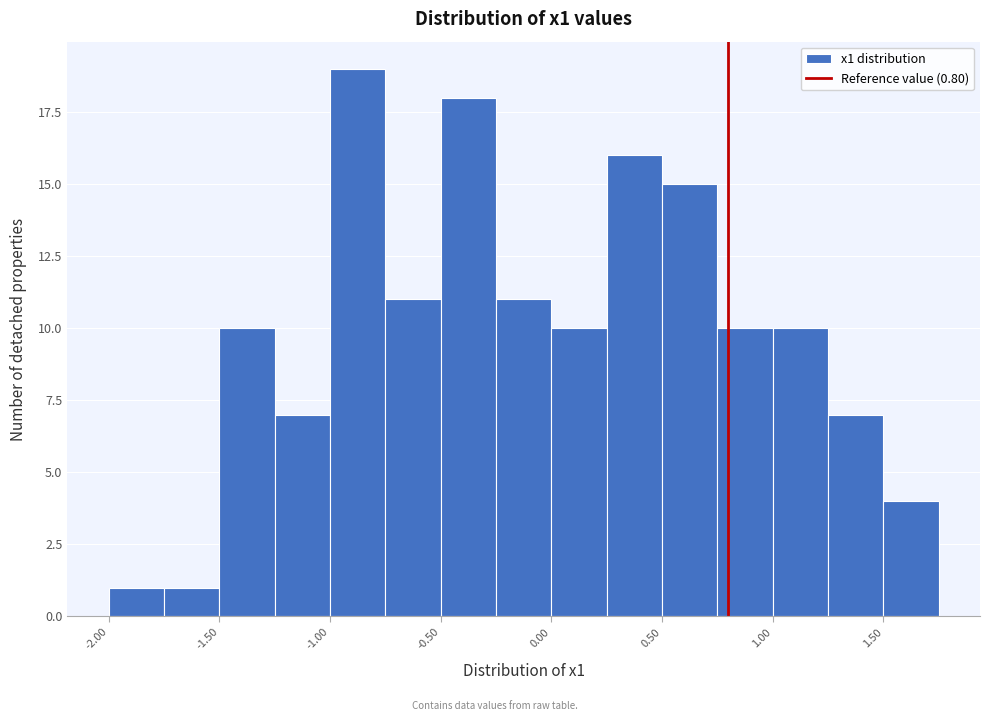

Which range on the x-axis has the tallest bar?

-1.00 to -0.75